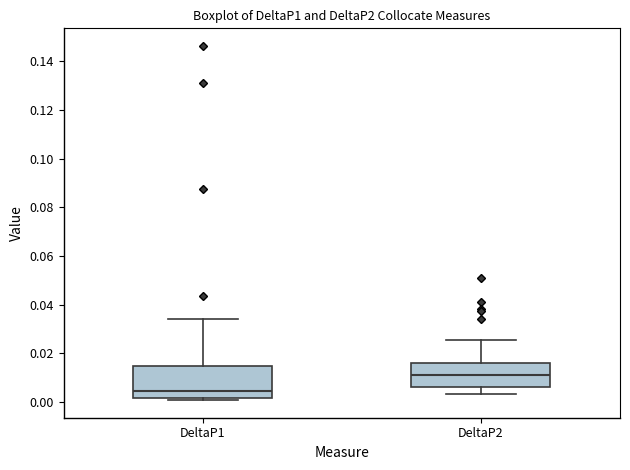

Which box has the lowest median line?

DeltaP1